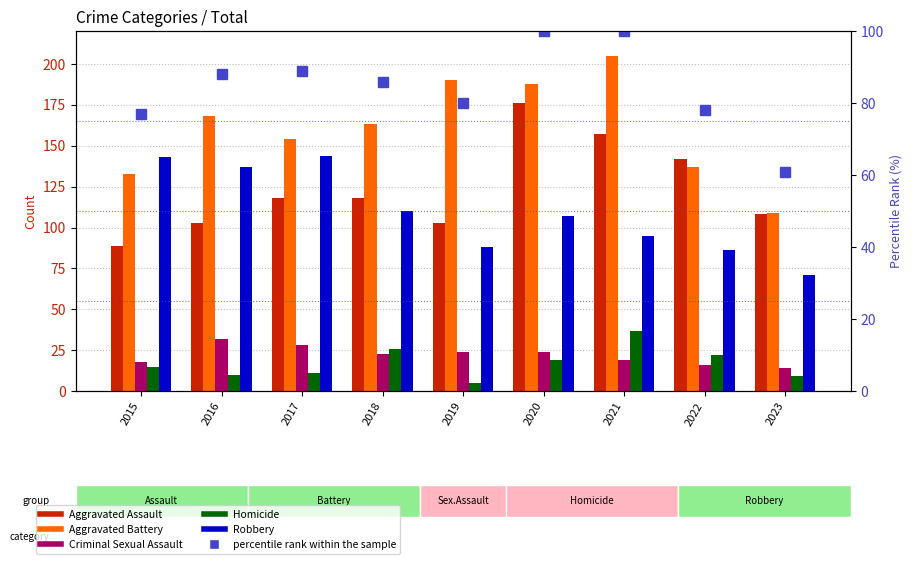

Reading right to left, transcribe all the data shown in this chart.

Aggravated Assault: 2023=108	2022=142	2021=157	2020=176	2019=103	2018=118	2017=118	2016=103	2015=89
Aggravated Battery: 2023=109	2022=137	2021=205	2020=188	2019=190	2018=163	2017=154	2016=168	2015=133
Criminal Sexual Assault: 2023=14	2022=16	2021=19	2020=24	2019=24	2018=23	2017=28	2016=32	2015=18
Homicide: 2023=9	2022=22	2021=37	2020=19	2019=5	2018=26	2017=11	2016=10	2015=15
Robbery: 2023=71	2022=86	2021=95	2020=107	2019=88	2018=110	2017=144	2016=137	2015=143
percentile rank within the sample: 2023=61	2022=78	2021=100	2020=100	2019=80	2018=86	2017=89	2016=88	2015=77